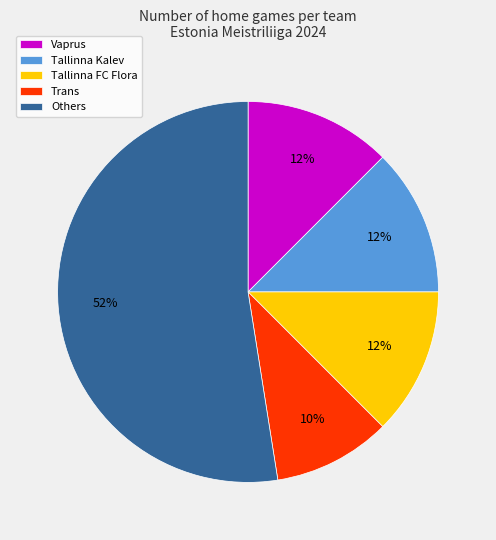

Which slice is the smallest?

Trans